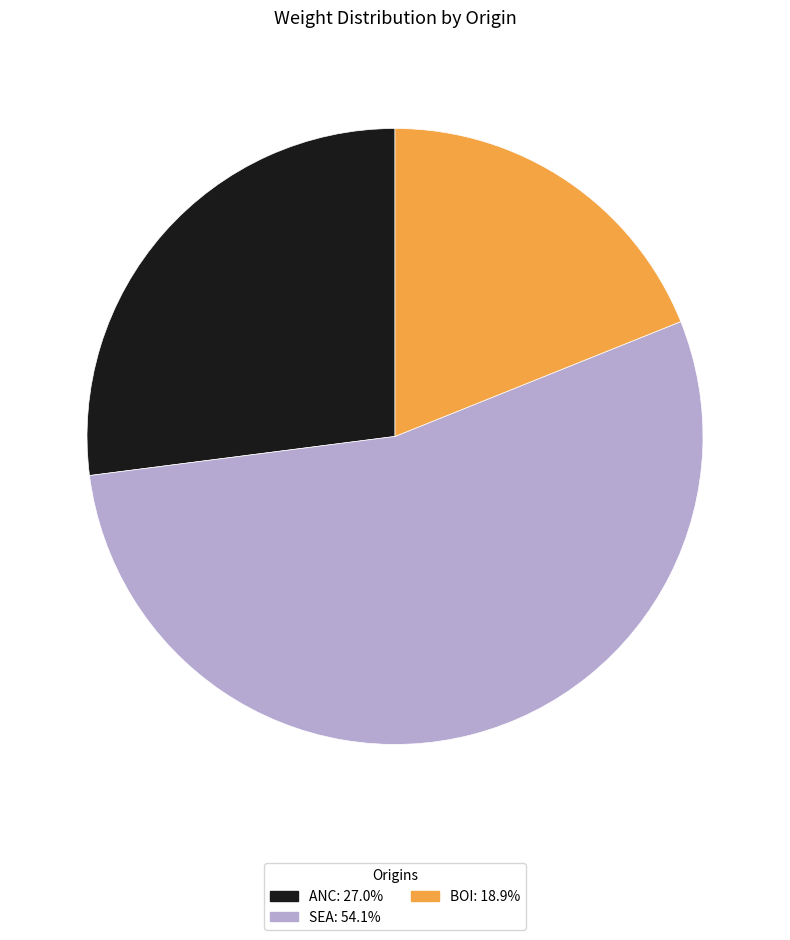

How many slices are in this pie chart?

3